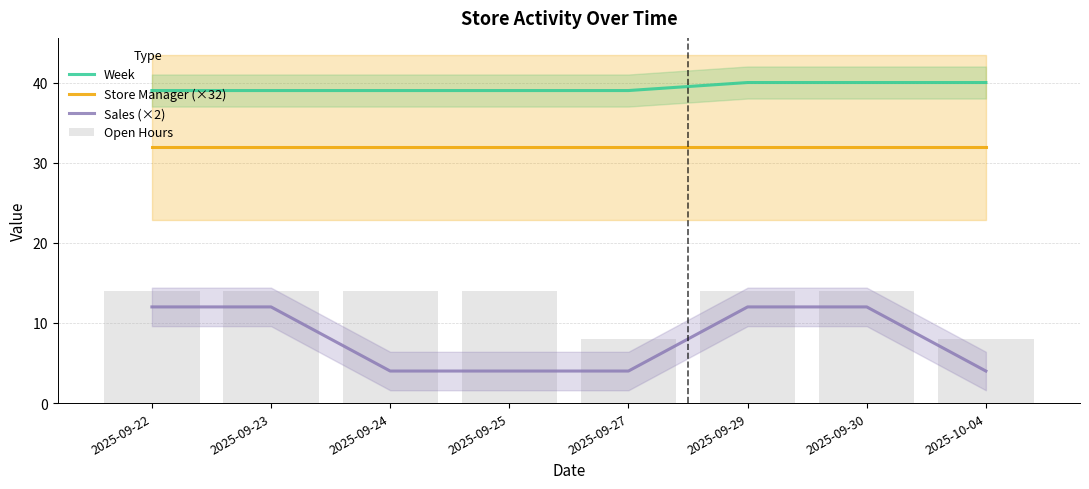

Rank the series at 2025-10-04 from highest to lowest value.

Week, Store Manager (×32), Open Hours, Sales (×2)